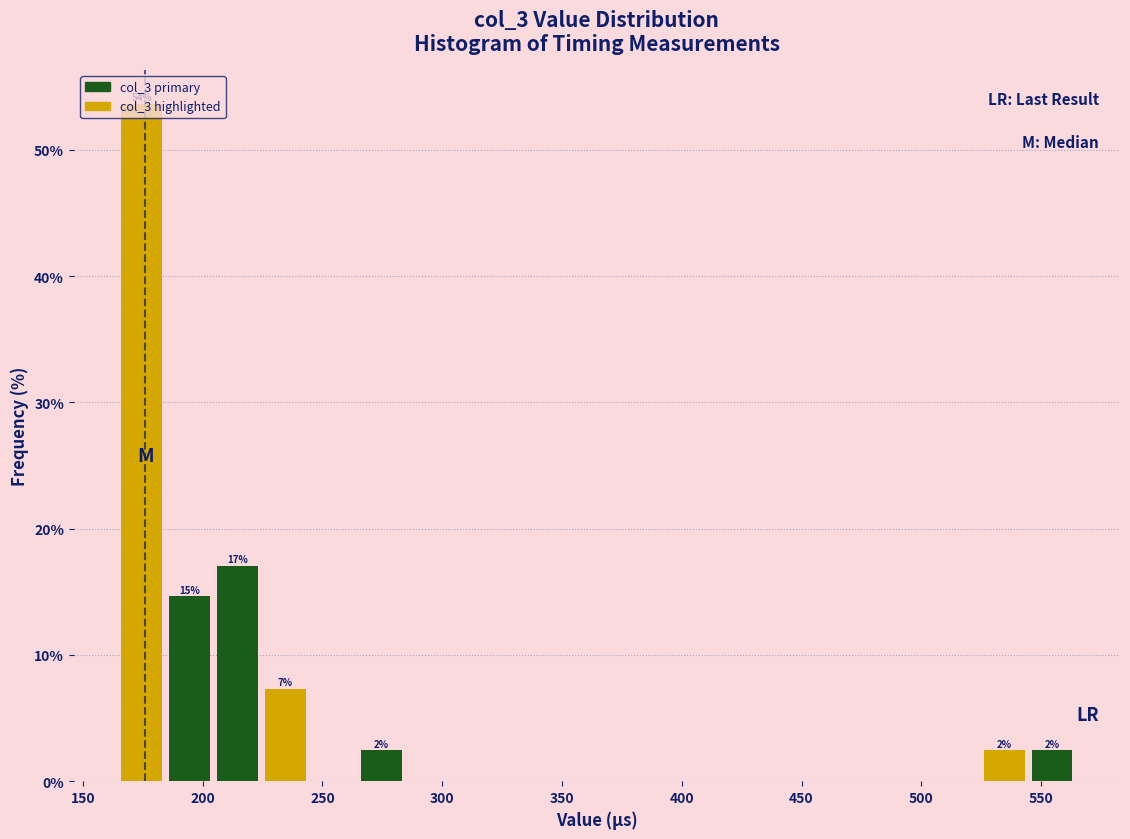

Which range on the x-axis has the tallest bar?

165 to 185